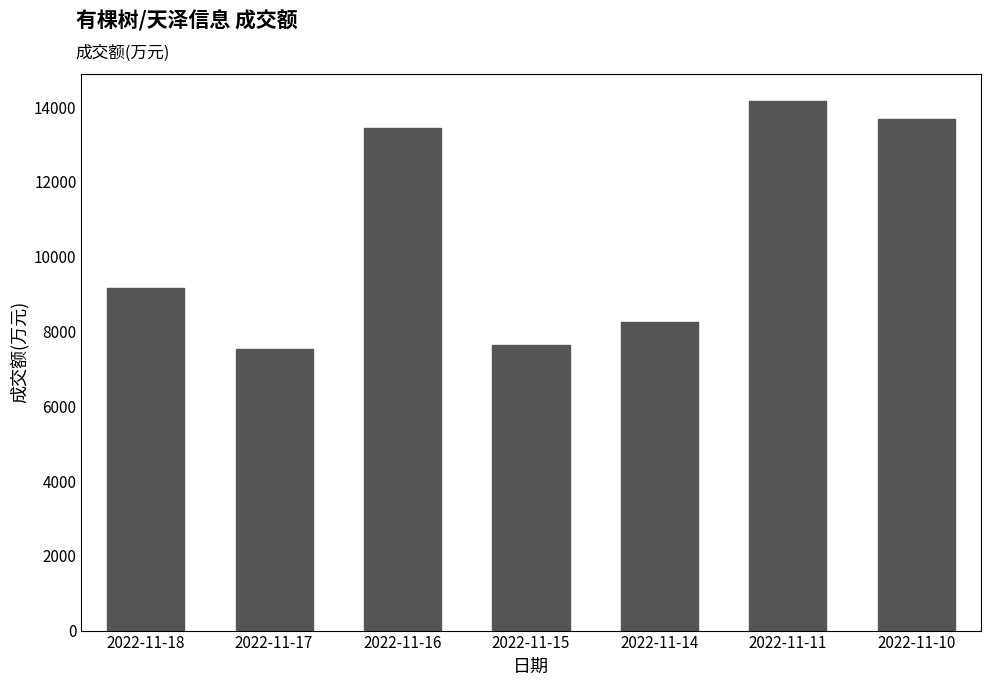

How many categories are shown in the chart?

7